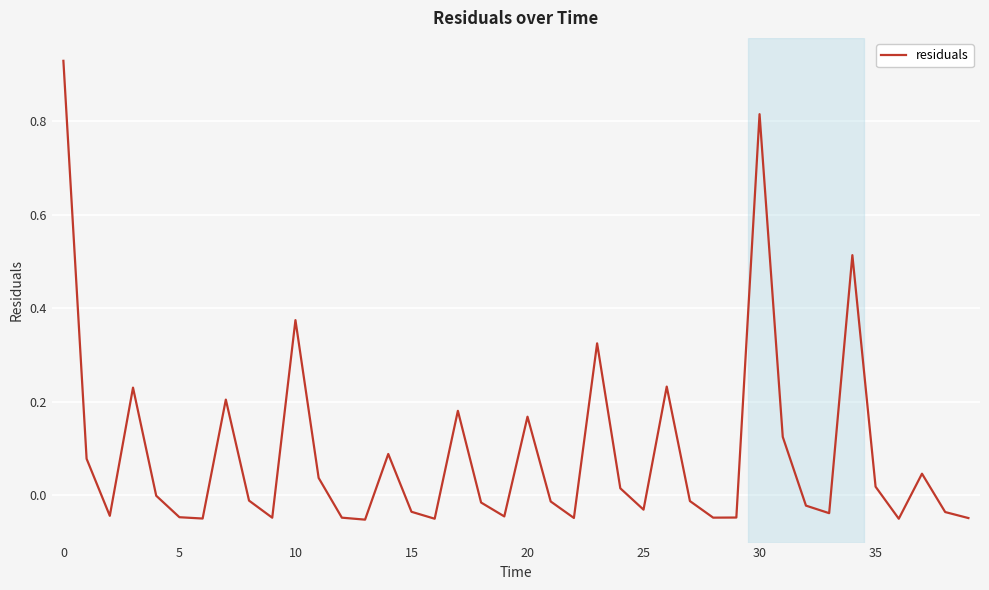

How many interior local valleys (lower than both neighbors) does the data have?

11